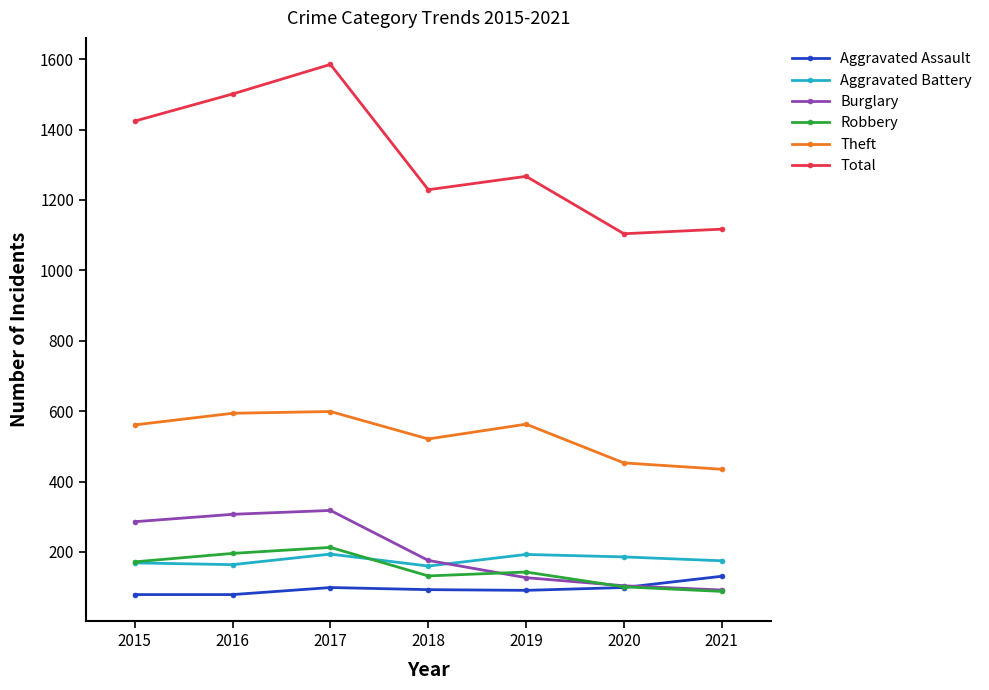

What is the difference between the second highest and minimum values in the Total series?

397